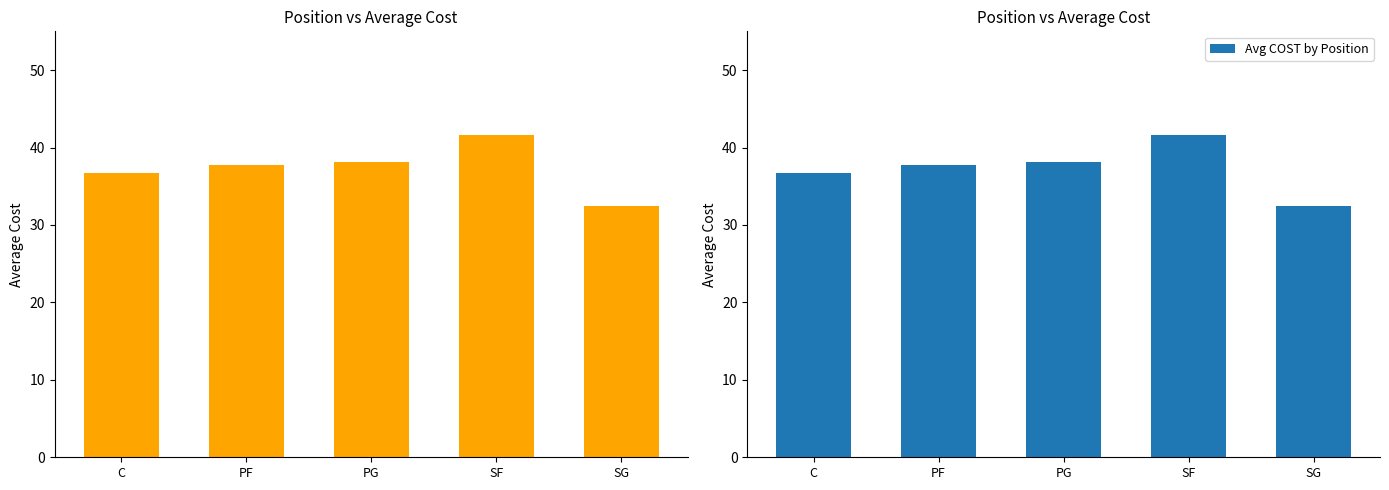

Read the value at SG.

32.5